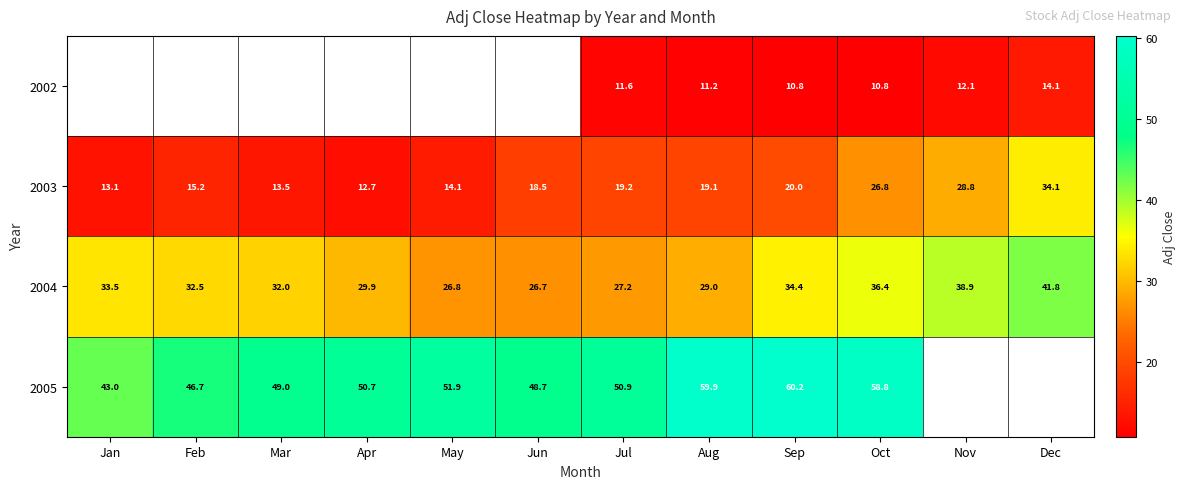

At which label does 2003 reach its peak?

Dec